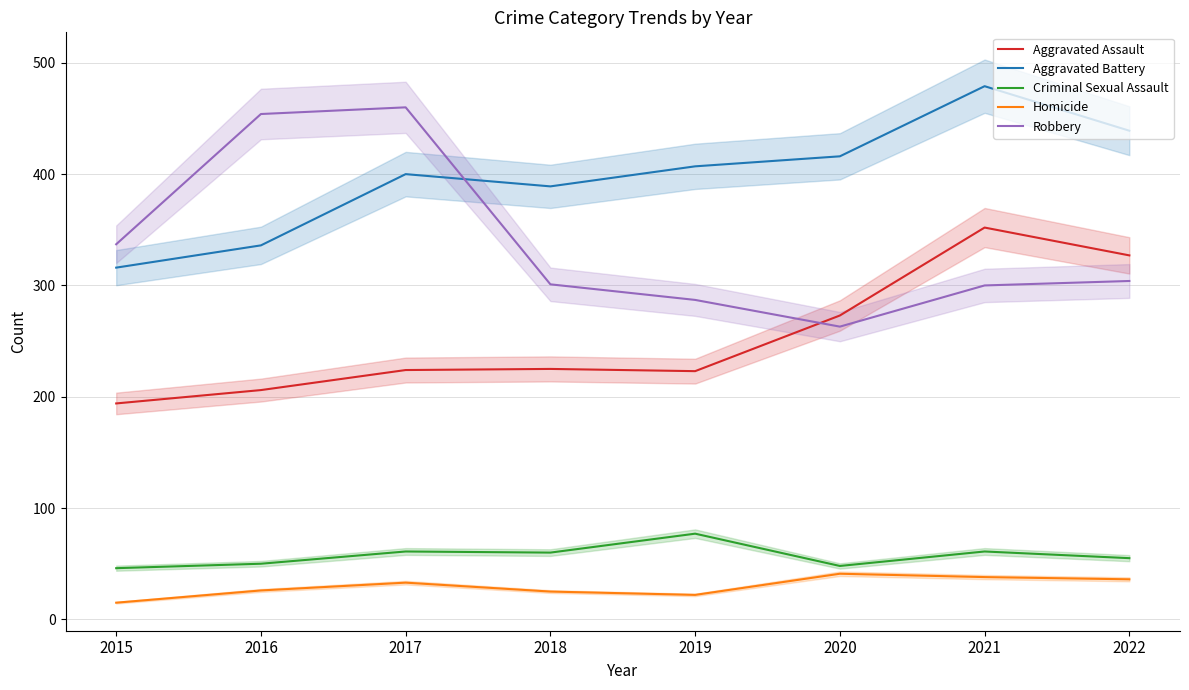

At which label does Aggravated Assault first exceed 225?

2020